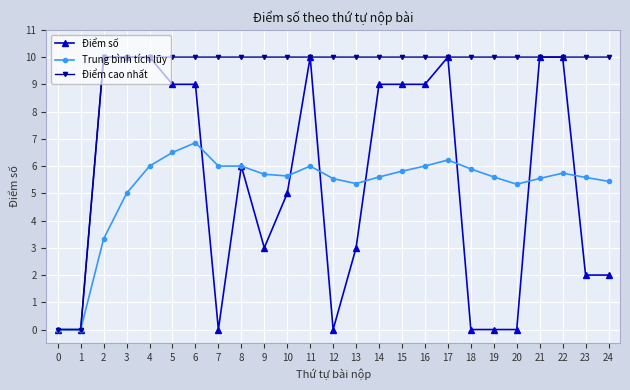

What is the spread (max minus min) of values at 20?

10.0